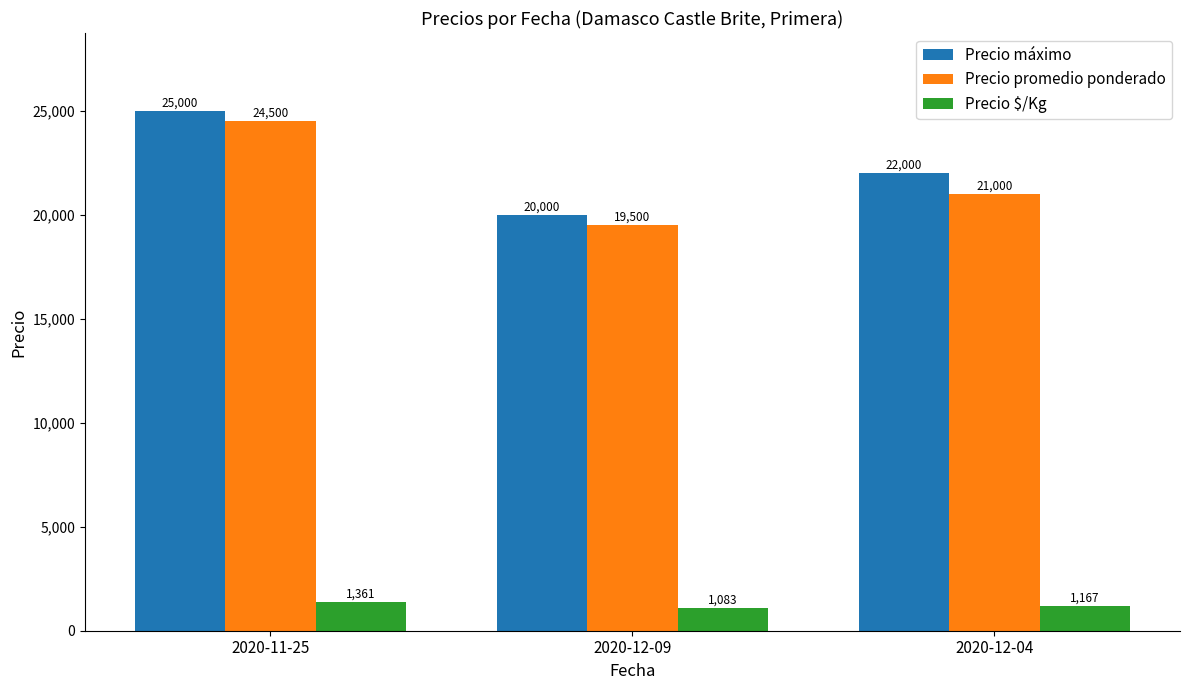

What is the label of the 2nd bar from the left?

2020-12-09